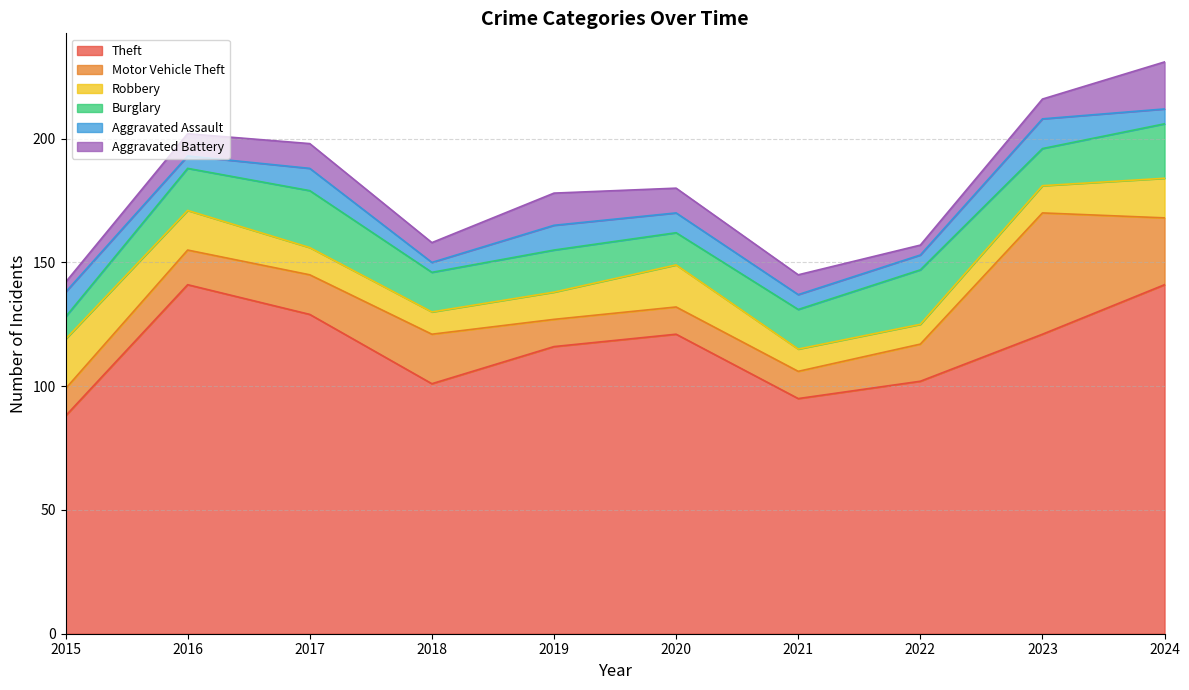

What is the total value across all series at 2020?

180